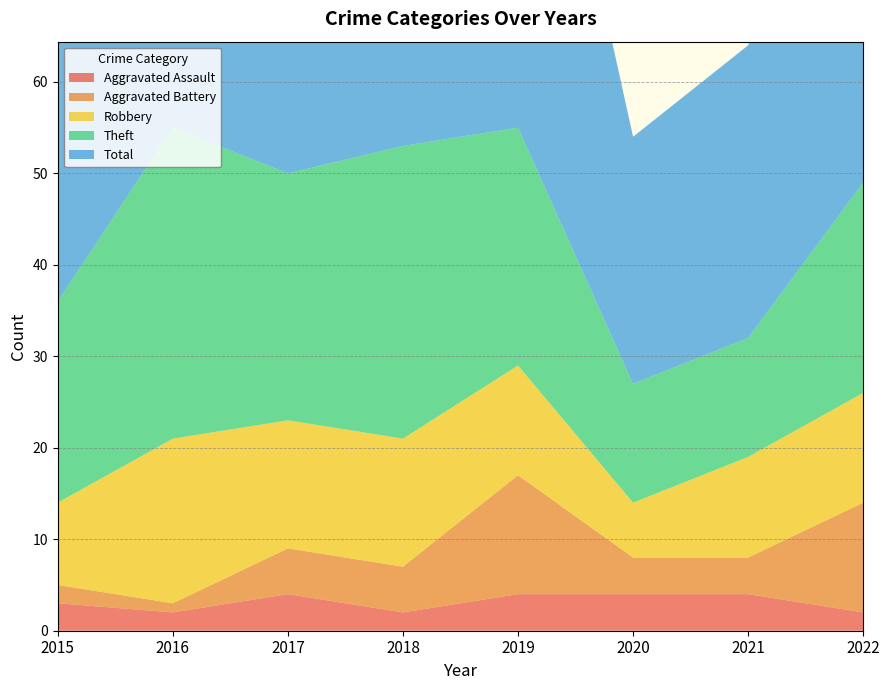

Reading left to right, what are all the values shown in this chart?

Aggravated Assault: 2015=3	2016=2	2017=4	2018=2	2019=4	2020=4	2021=4	2022=2
Aggravated Battery: 2015=2	2016=1	2017=5	2018=5	2019=13	2020=4	2021=4	2022=12
Robbery: 2015=9	2016=18	2017=14	2018=14	2019=12	2020=6	2021=11	2022=12
Theft: 2015=22	2016=34	2017=27	2018=32	2019=26	2020=13	2021=13	2022=23
Total: 2015=36	2016=55	2017=50	2018=54	2019=56	2020=27	2021=32	2022=50